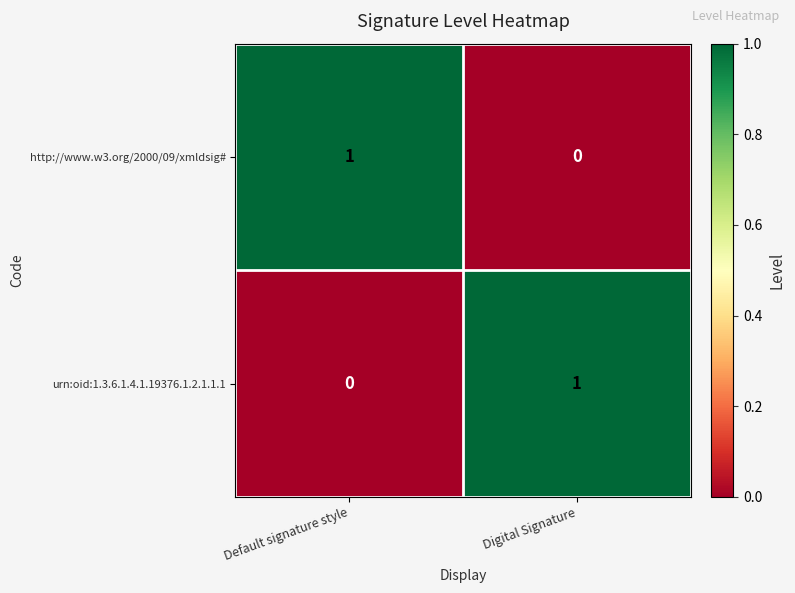

Reading left to right, extract all data points from this chart.

http://www.w3.org/2000/09/xmldsig#: Default signature style=1	Digital Signature=0
urn:oid:1.3.6.1.4.1.19376.1.2.1.1.1: Default signature style=0	Digital Signature=1